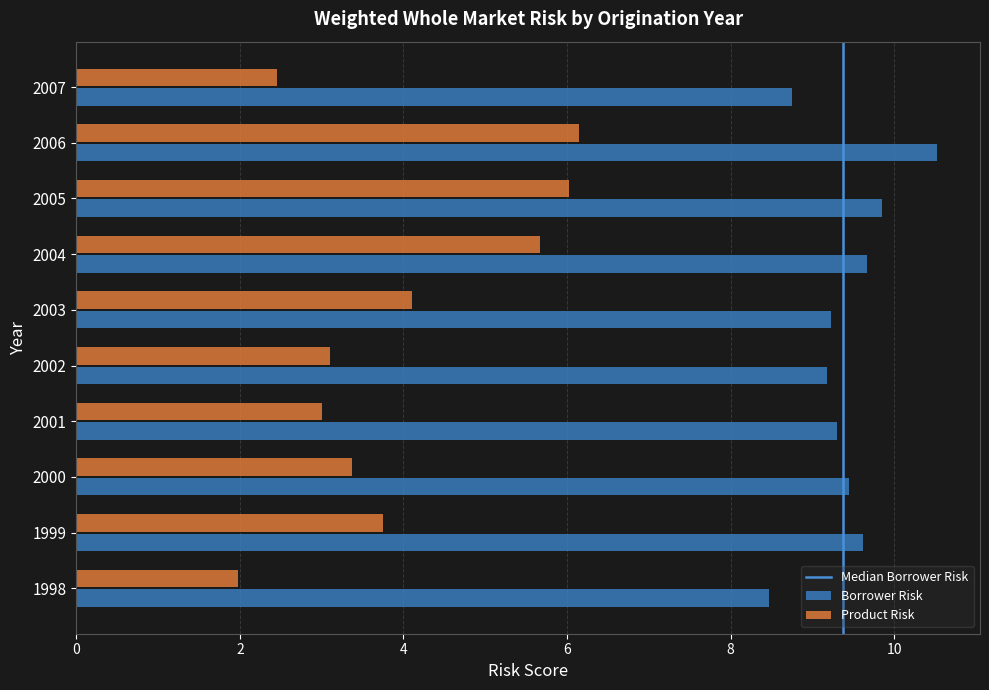

What is the minimum value for Product Risk?

2.0